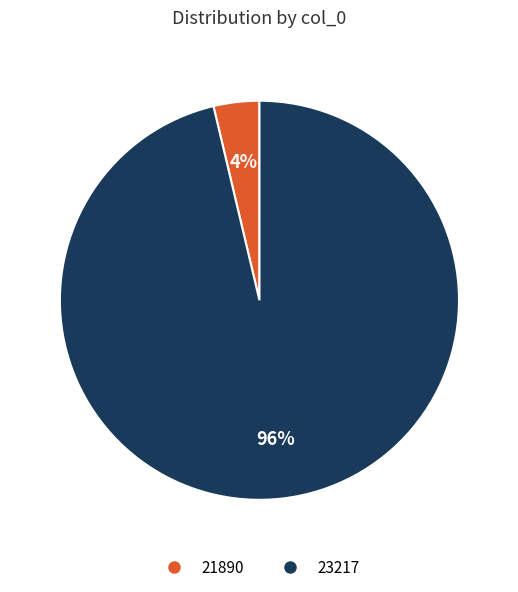

True or false: 21890 accounts for 4% of the total.

True